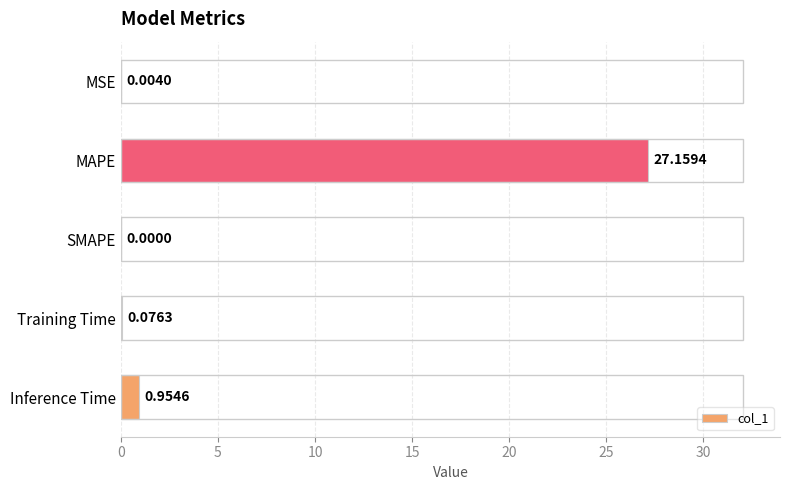

Which category has the highest value across all series?

MAPE